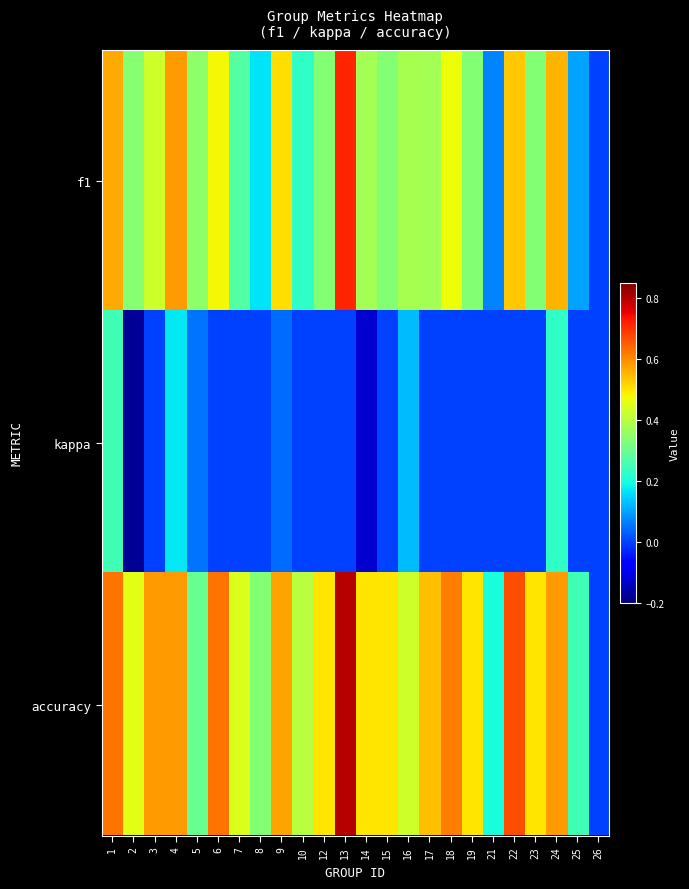

How many data points does each series have?

24